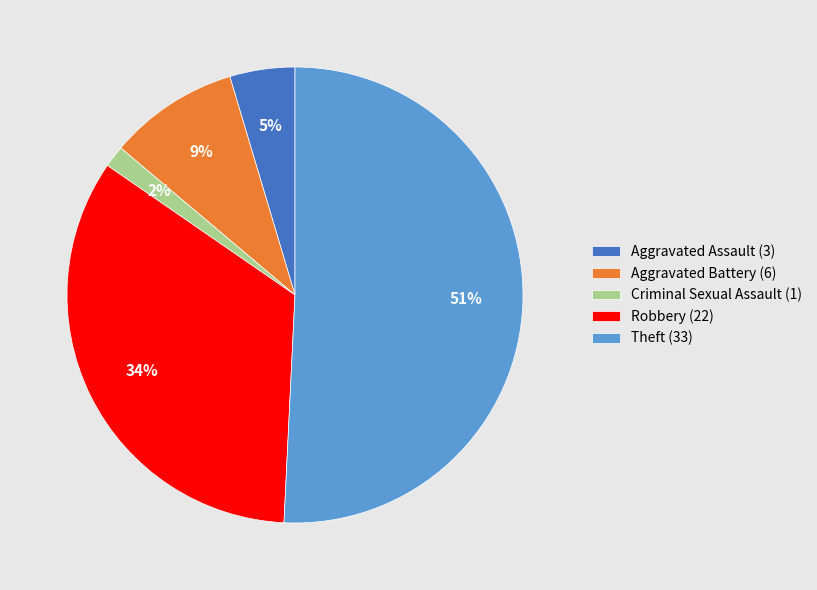

What percentage is the Robbery (22) slice, to the nearest percent?

34%